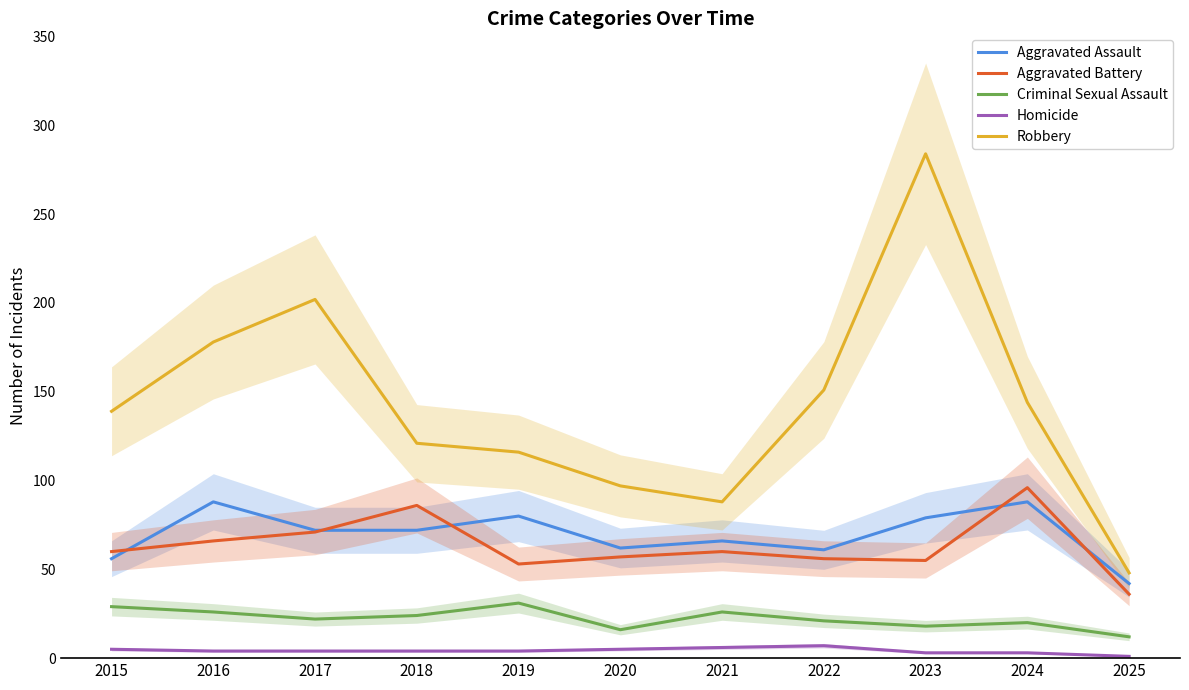

Which category has the highest value across all series?

2023